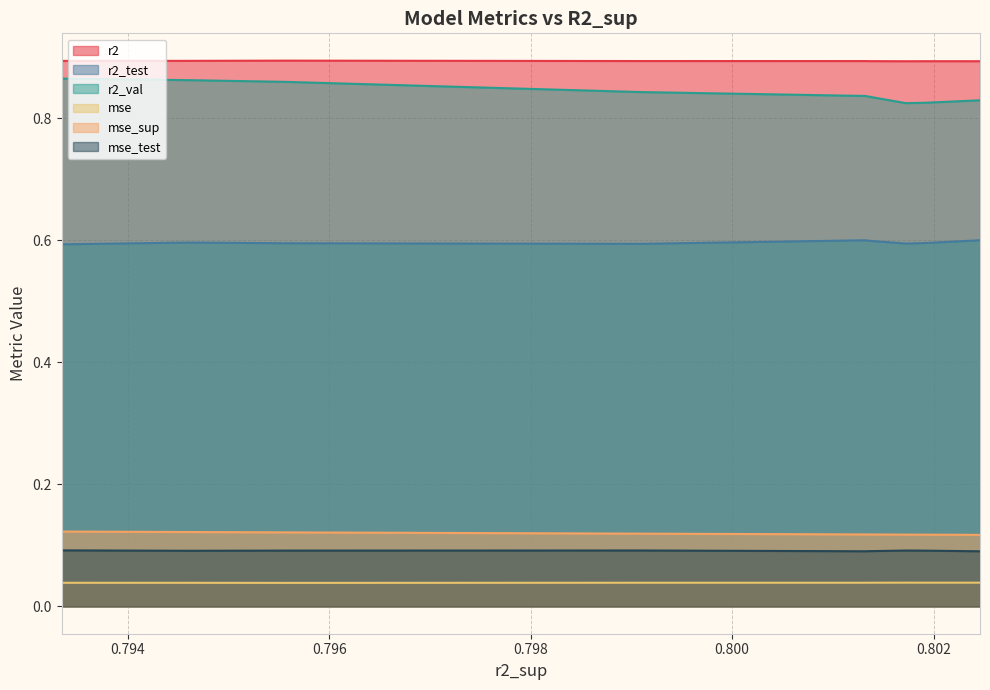

At how many categories does at least one series exceed 0?

10